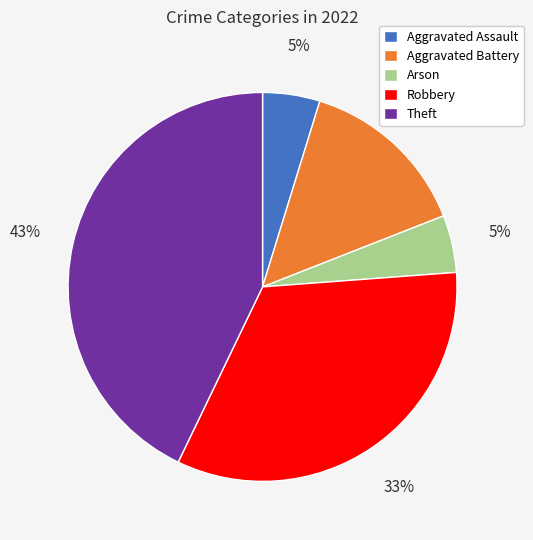

Does any single category account for the majority?

No